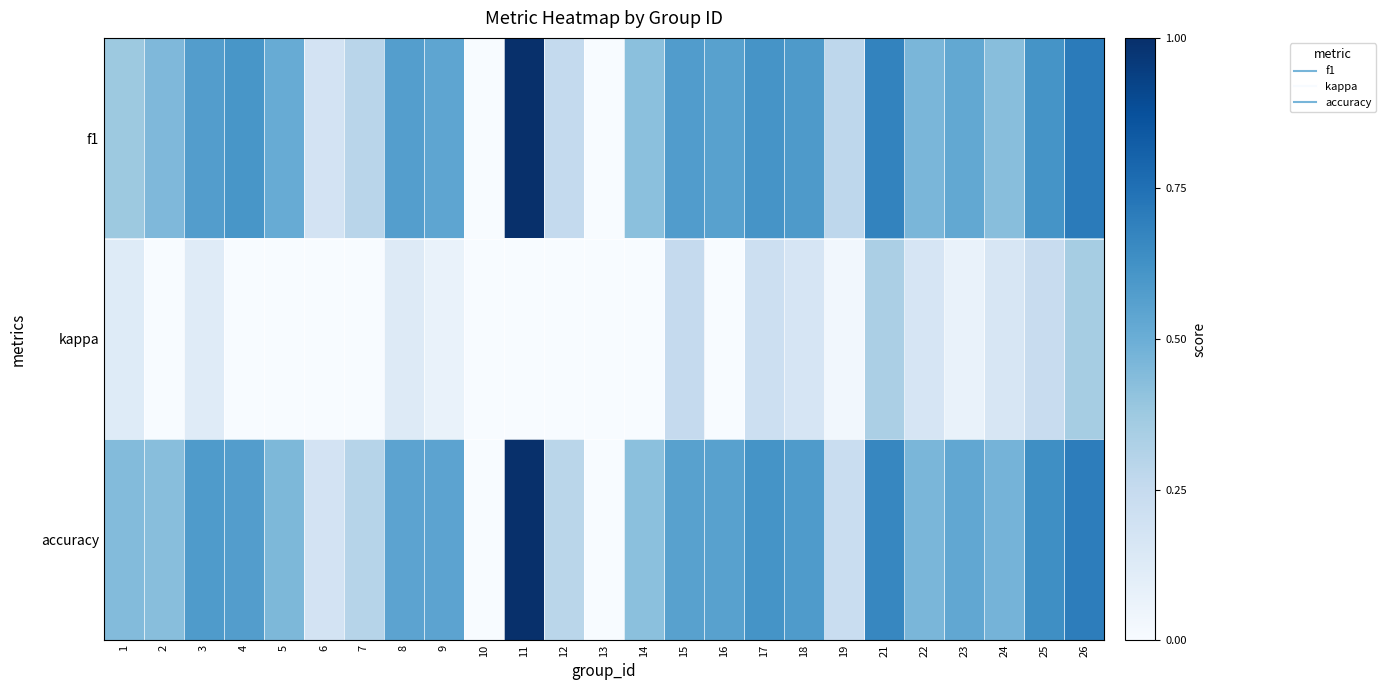

At which category does the chart reach its minimum across all series?

13